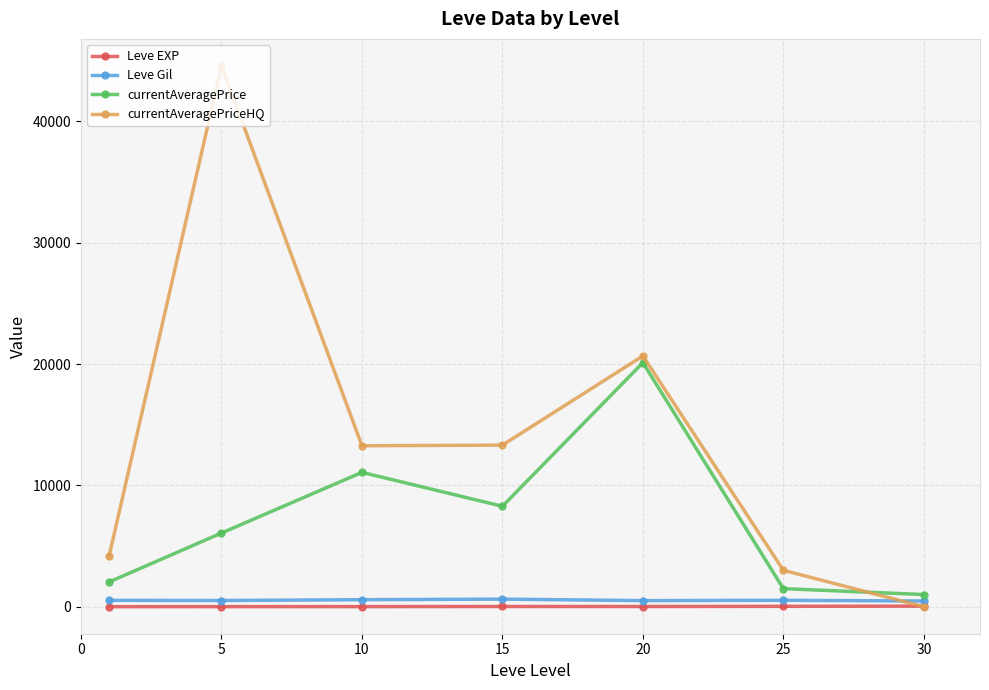

After their last crossing, which series has the higher values: currentAveragePriceHQ or currentAveragePrice?

currentAveragePrice